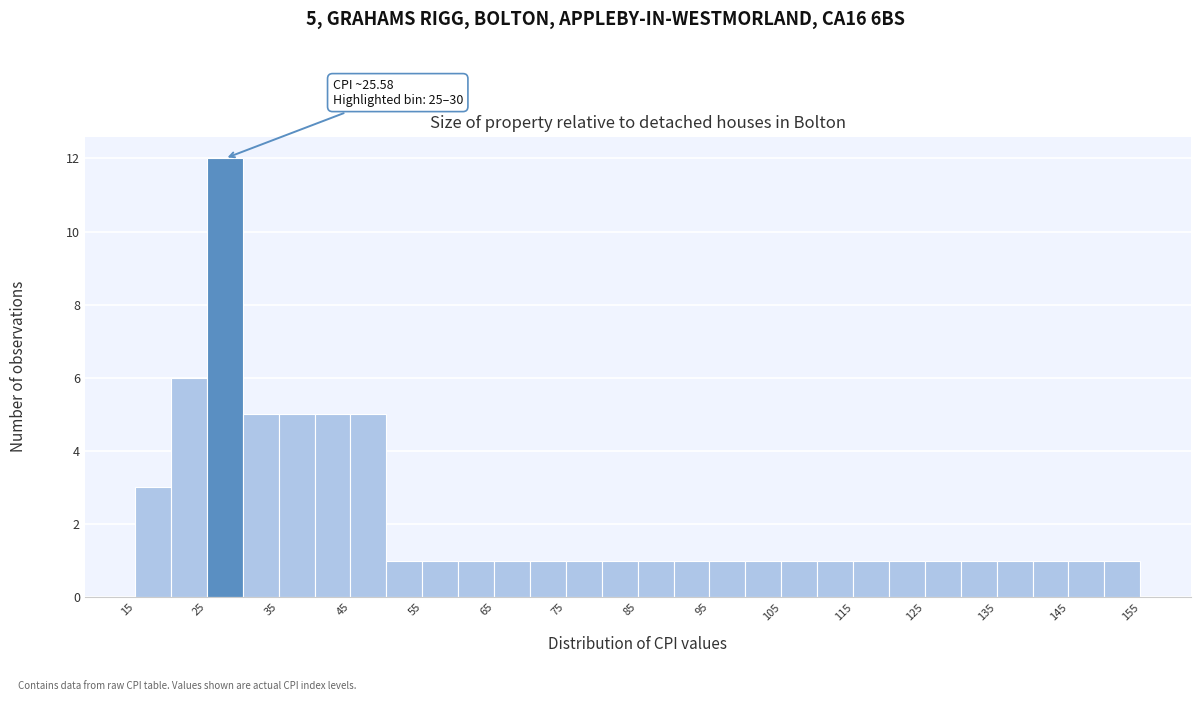

Which range on the x-axis has the tallest bar?

25 to 30